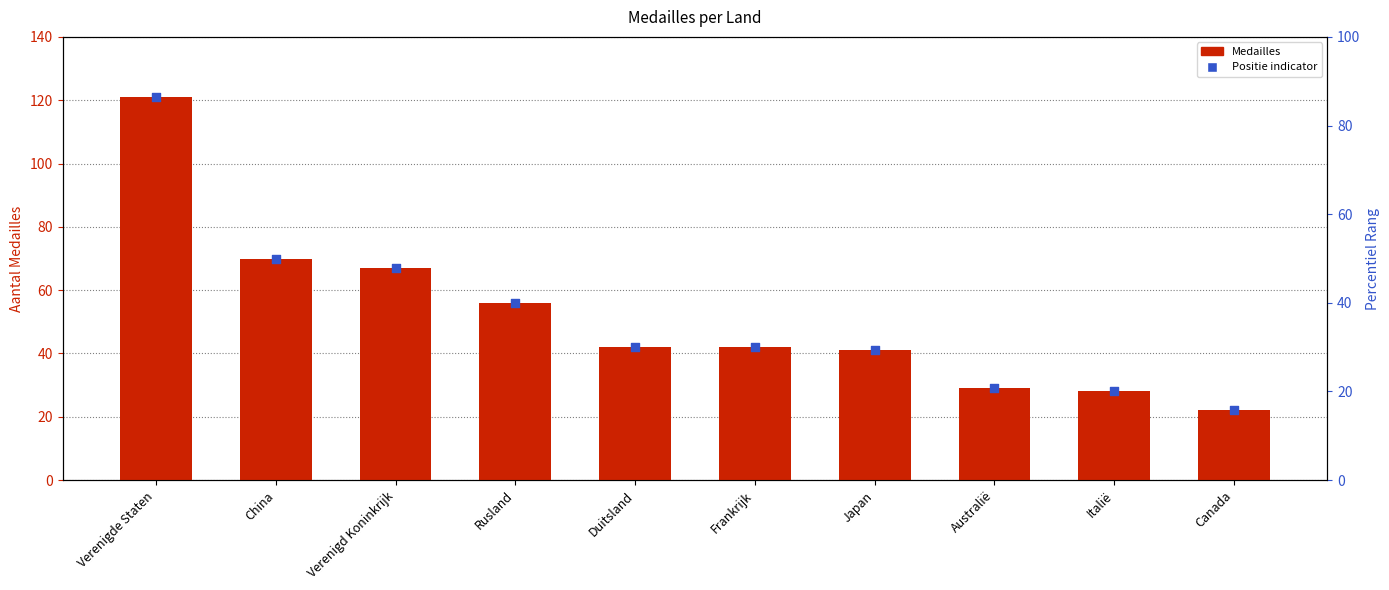

Approximately how many times larger is the value at Verenigde Staten compared to Canada?

5.5